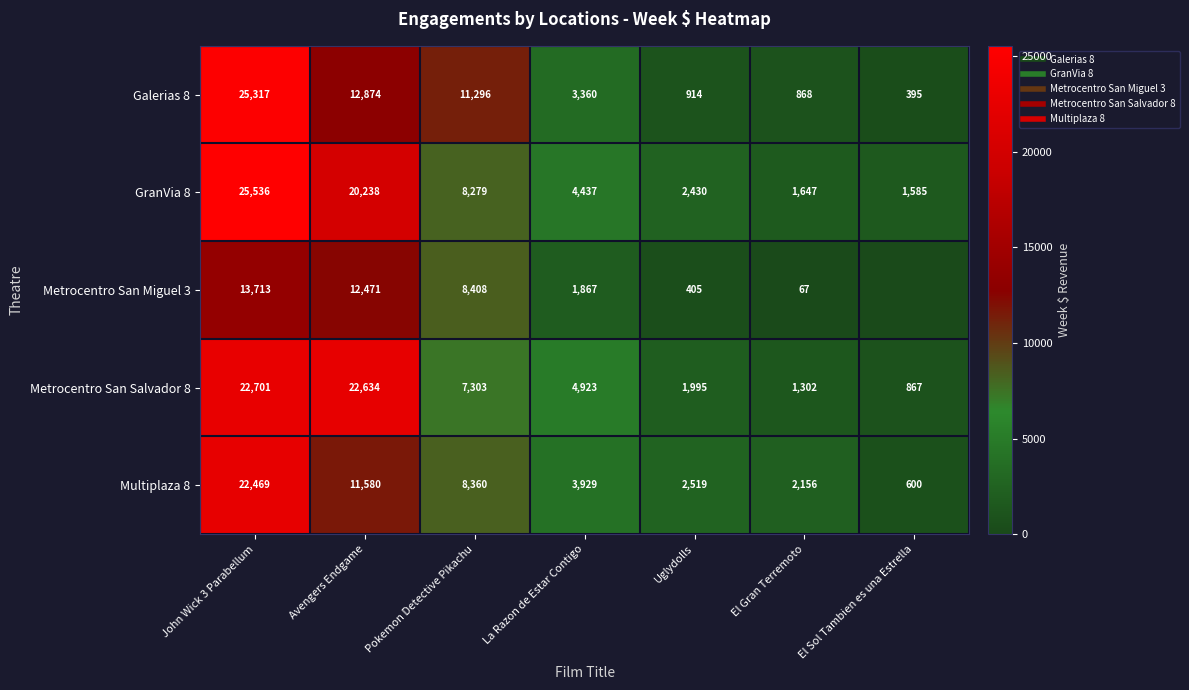

At which category is the sum across all series the highest?

John Wick 3 Parabellum